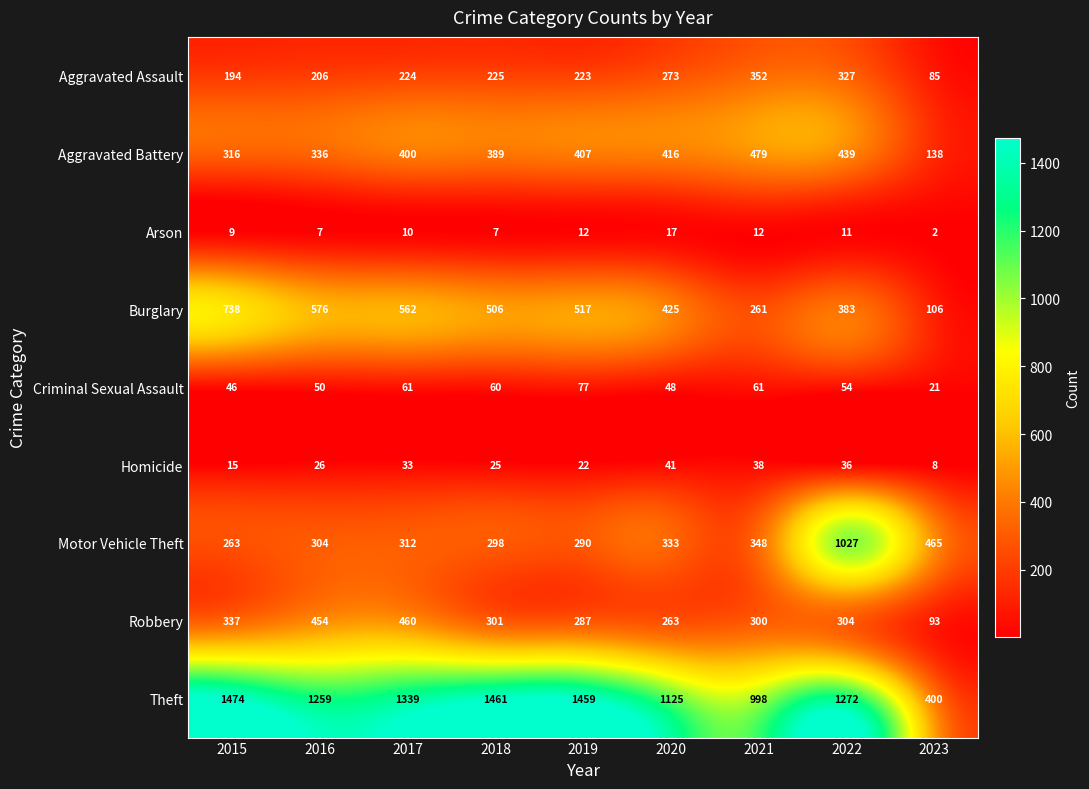

What is the total value across all series at 2017?

3401